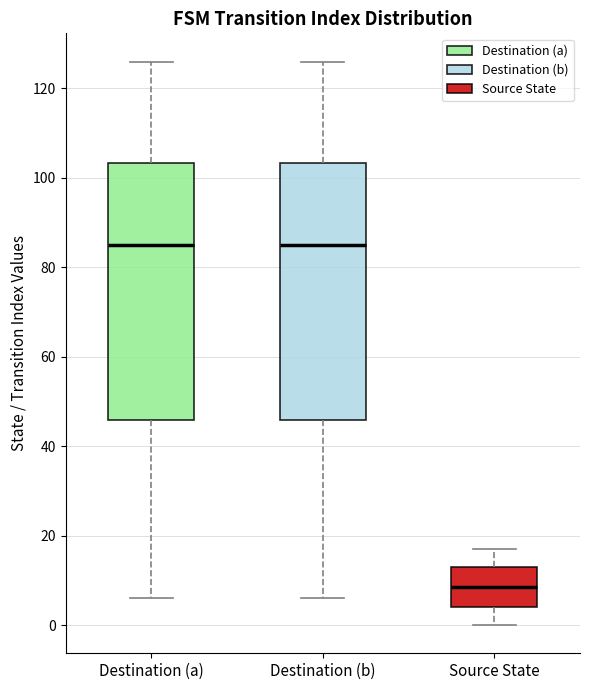

Reading left to right, read every box against the y-axis: the position of its median line, the range the box covers, and the ends of its whiskers. The values are not printed on the chart, so give them approximately, as read against the axis.

Destination (a): median 86, box 46 to 104, whiskers 6 to 126
Destination (b): median 86, box 46 to 104, whiskers 6 to 126
Source State: median 8, box 4 to 14, whiskers 0 to 18